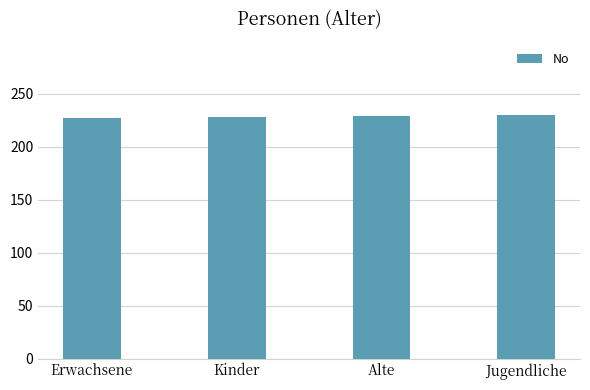

What is the smallest value displayed?

227